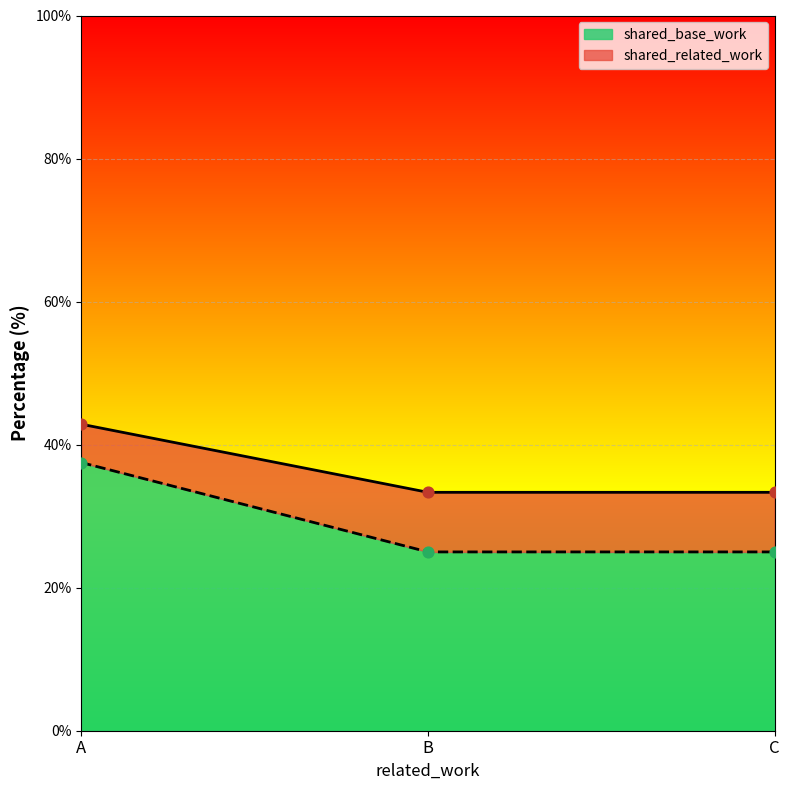

Which series has the largest Y range (max minus min)?

shared_base_work